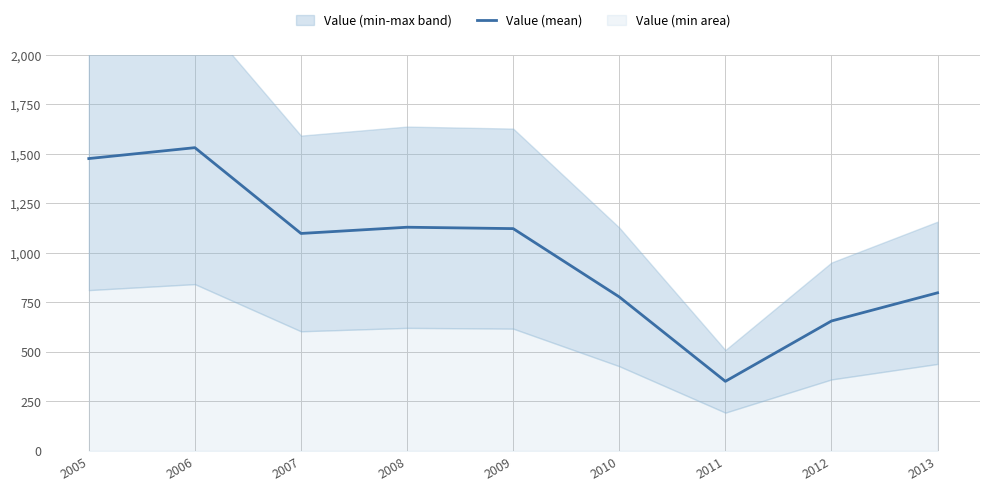

What is the average value?

993.3